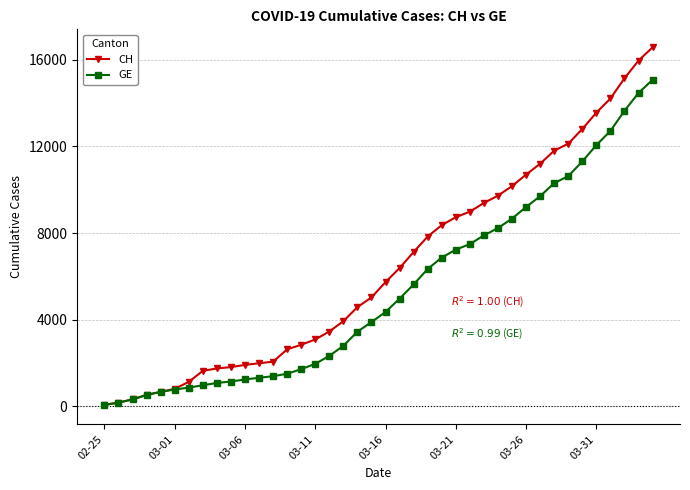

List the series in order of their overall mean, highest first.

CH, GE